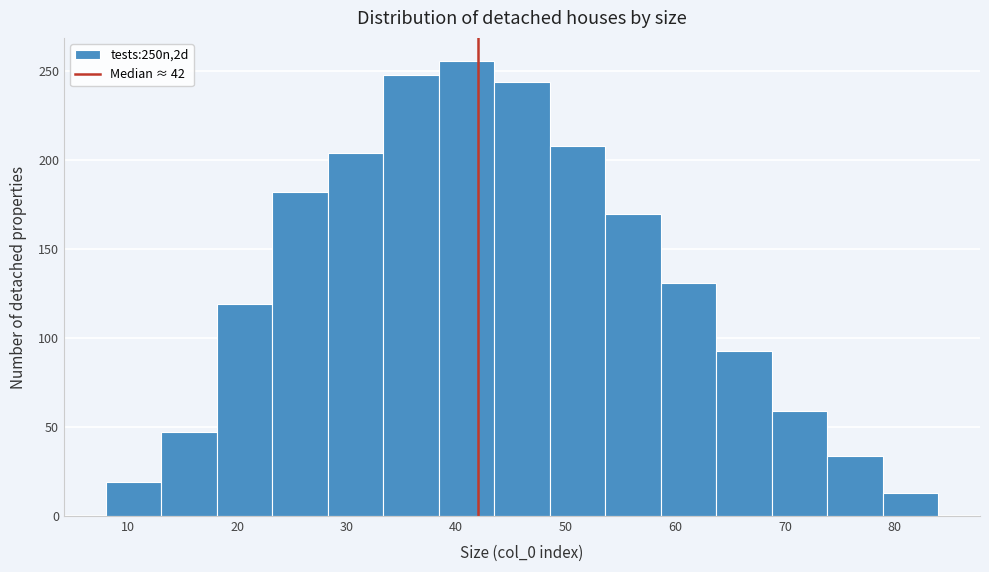

Reading left to right, list every bar in this chart as the range it spans on the x-axis followed by its height. Neither the bar edges nor the heights are printed on the chart, so give them approximately, as read against the axes.

8 to 13: 20
13 to 18: 45
18 to 23: 120
23 to 28: 180
28 to 33: 205
33 to 38: 250
38 to 43: 255
43 to 49: 245
49 to 54: 210
54 to 59: 170
59 to 64: 130
64 to 69: 95
69 to 74: 60
74 to 79: 35
79 to 84: 15